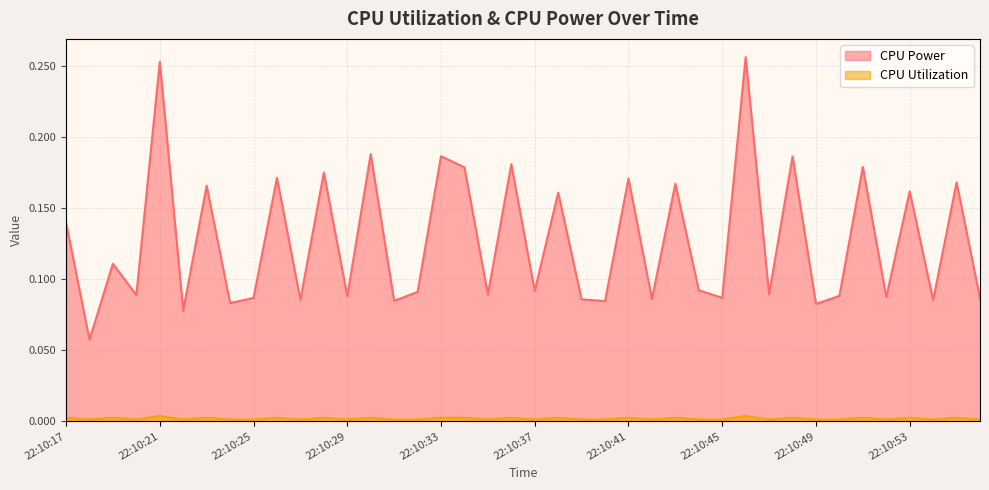

True or false: CPU Utilization and CPU Power intersect in this chart.

False